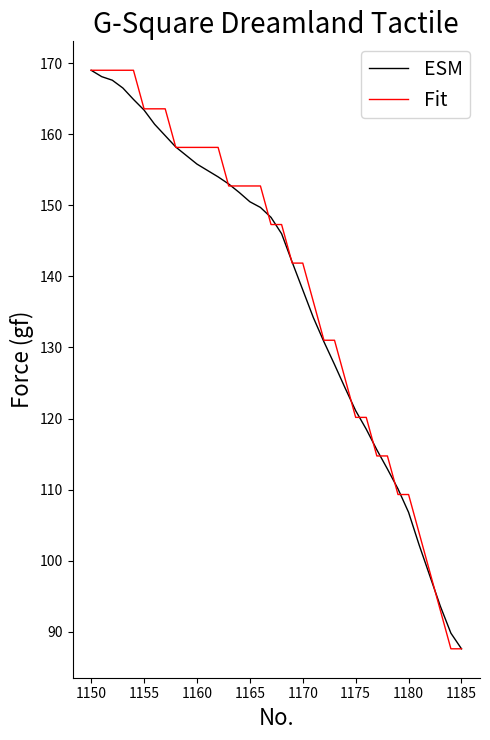

What is the highest value of the Fit series?

169.0